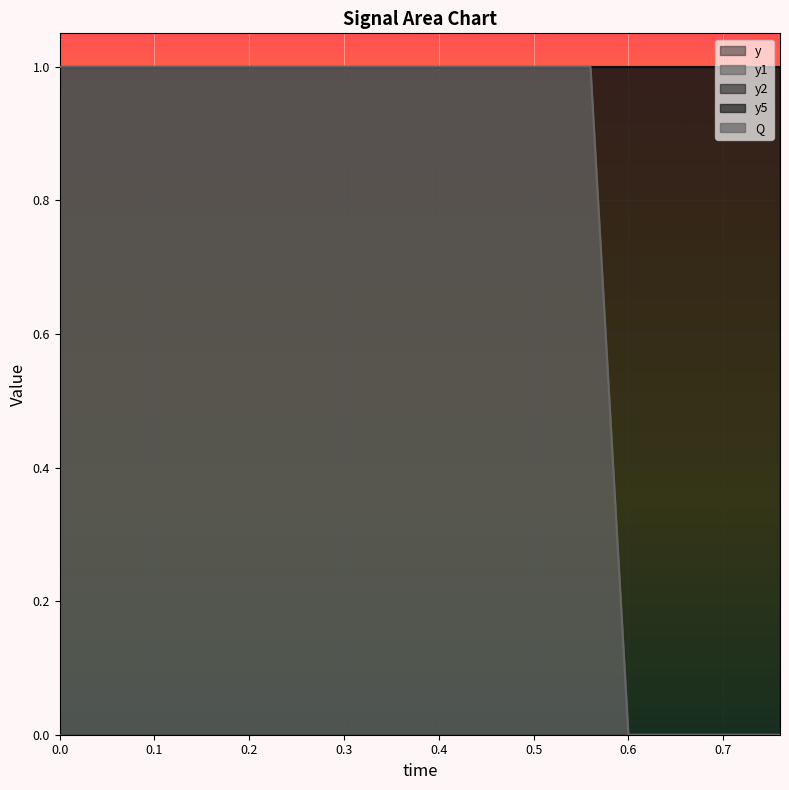

Is it true that Q equals 1 at 0.44?

False